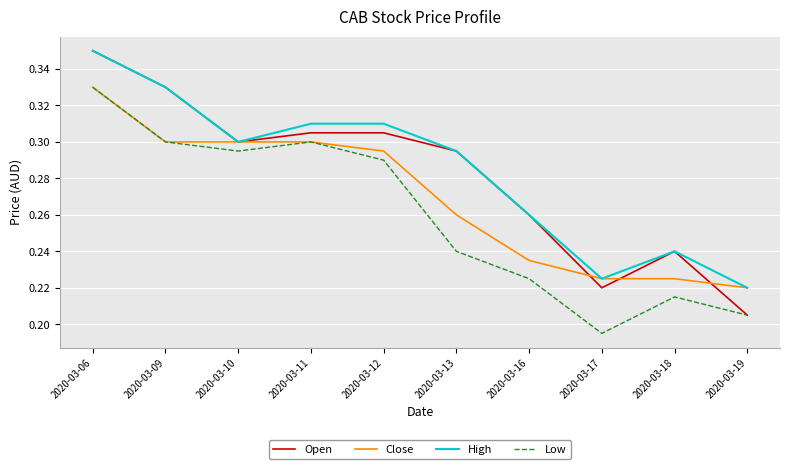

True or false: Low has a value of 0.4 at 2020-03-11.

False